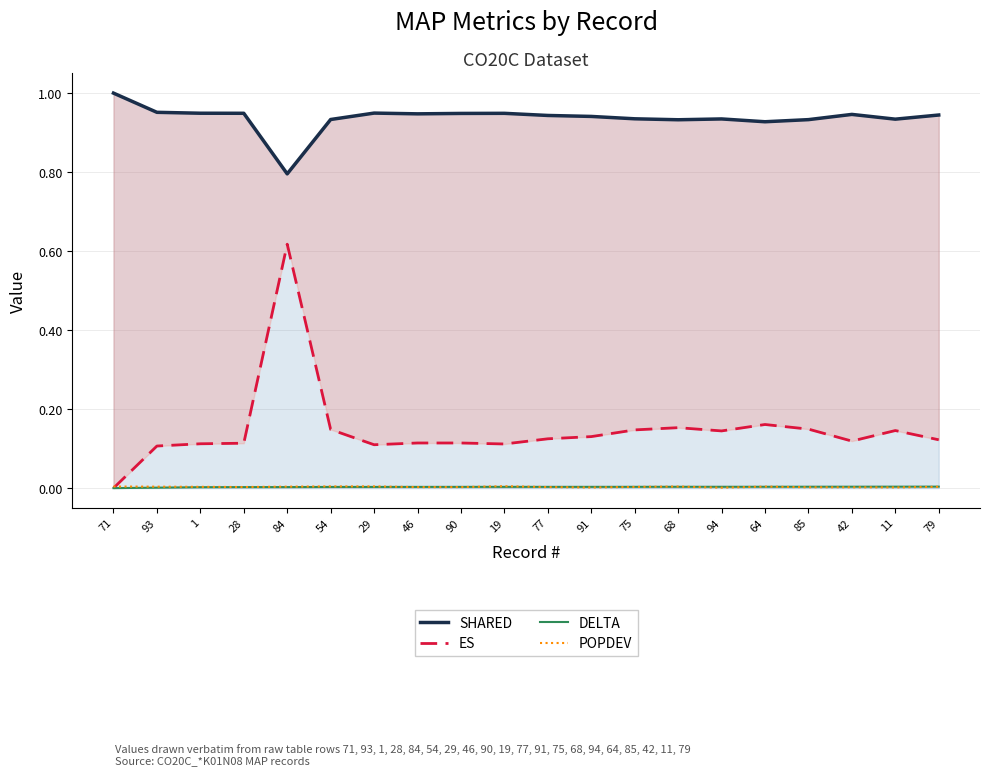

How many categories are shown in the chart?

20